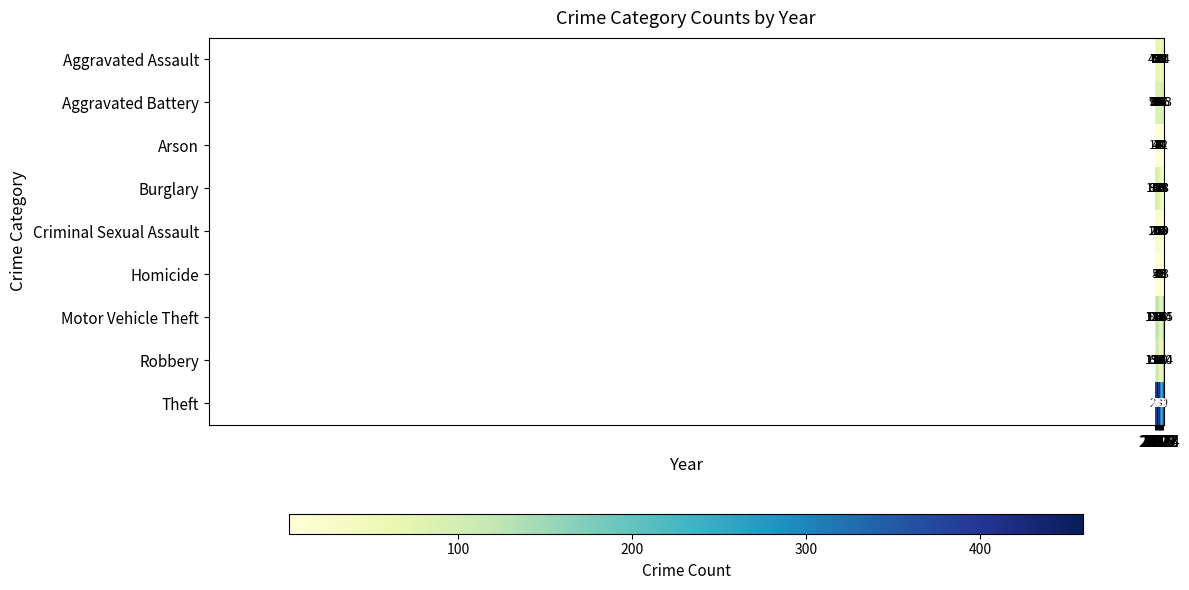

At how many categories does at least one series exceed 211?

10